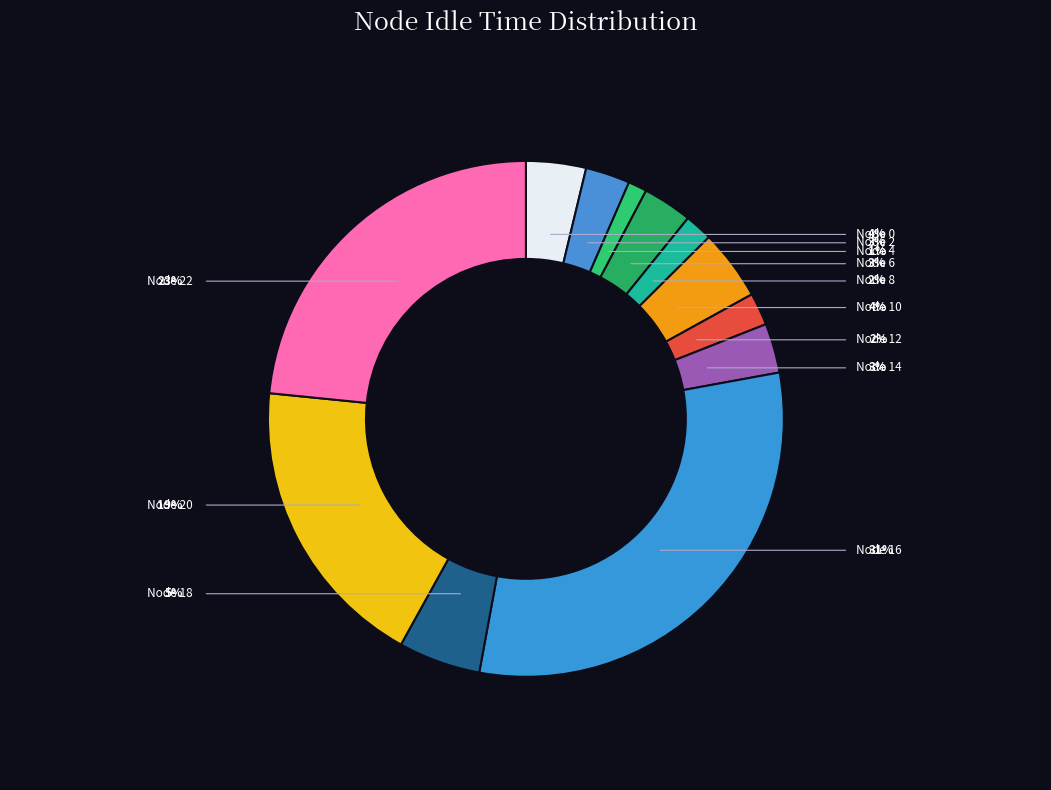

What percentage is NOT represented by Node 6?

96.9%